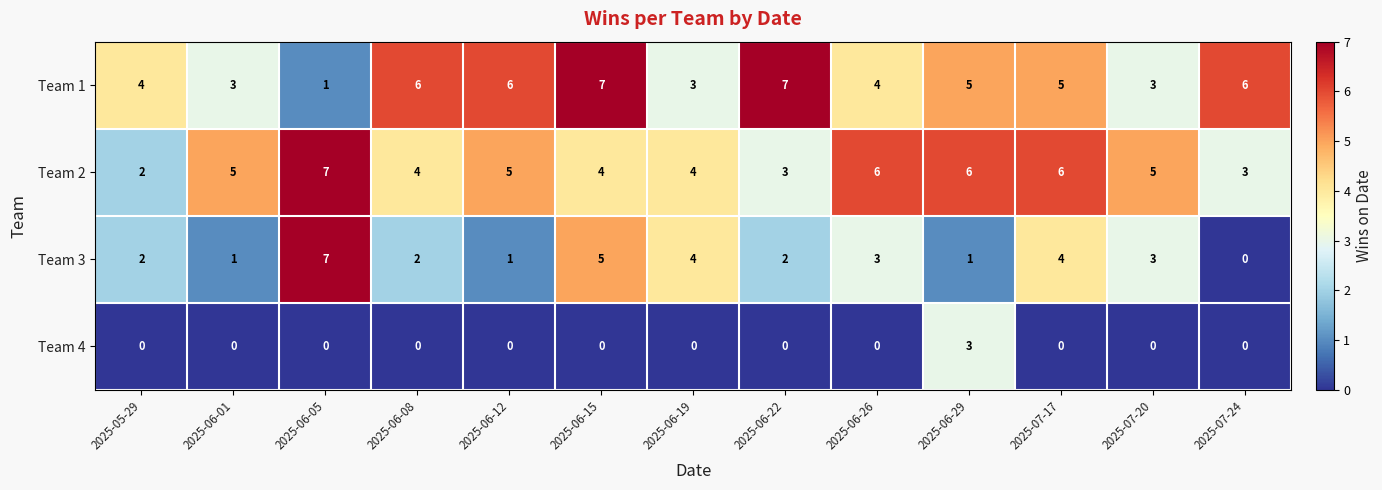

What is the spread (max minus min) of values at 2025-06-05?

7